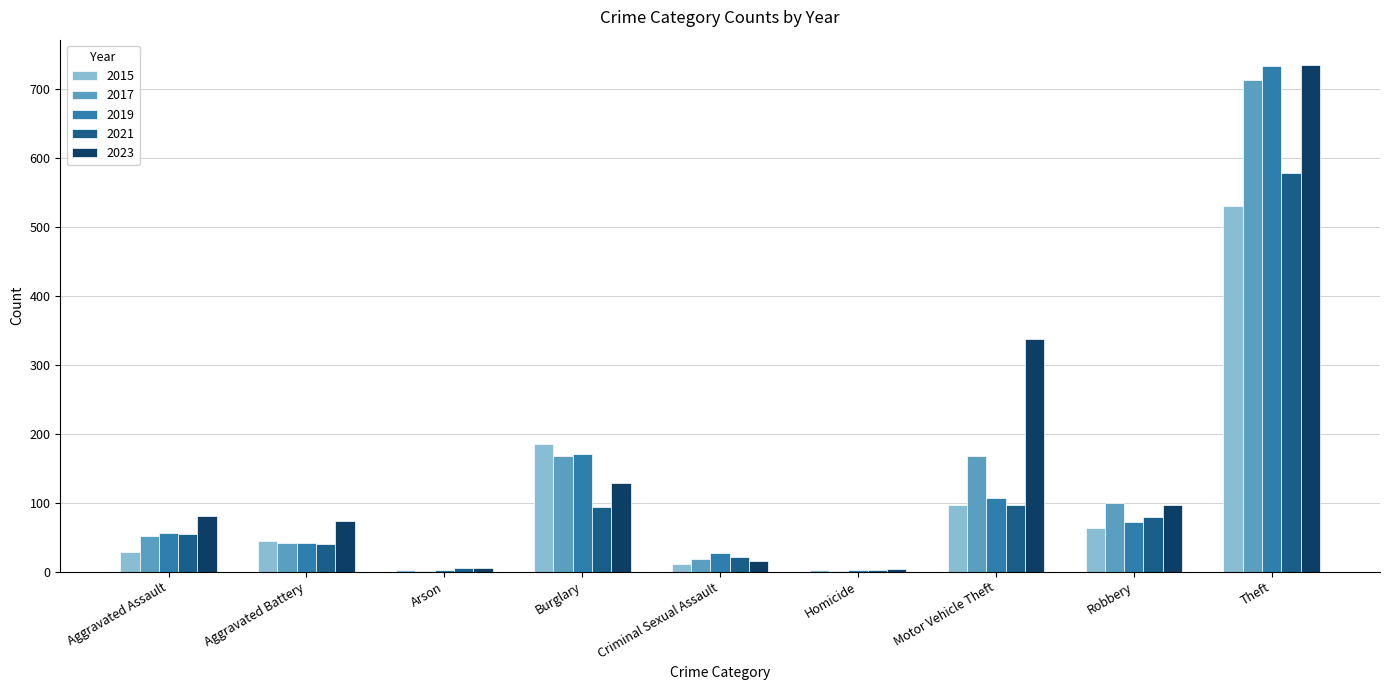

What is the approximate value of 2017 at Criminal Sexual Assault?

18